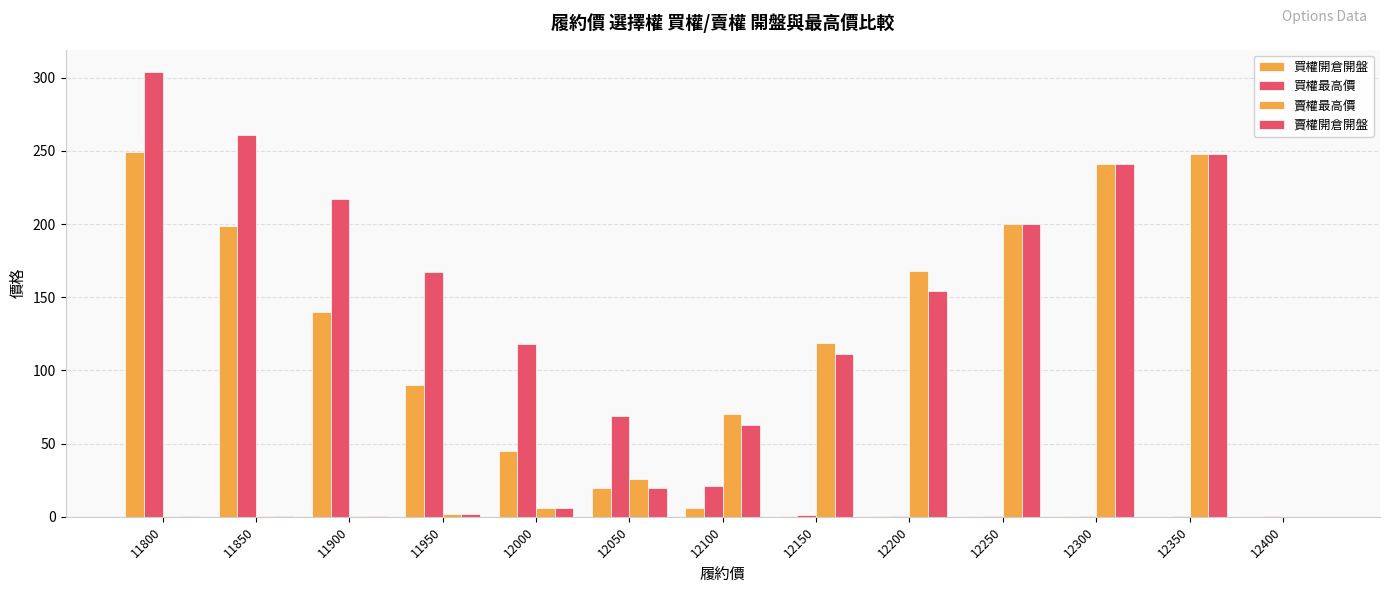

How many groups of bars are there?

13